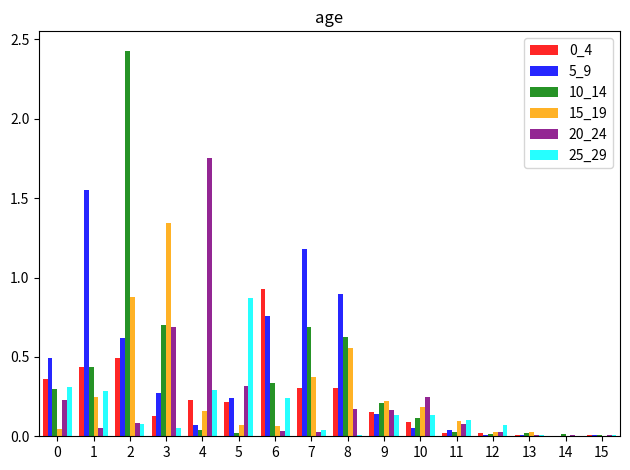

Is it true that 20_24 equals 0.4 at 10?

False